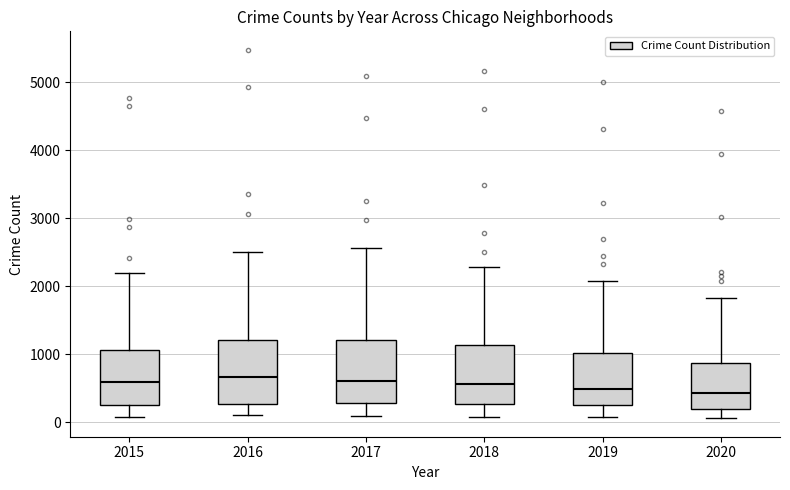

Reading left to right, read every box against the y-axis: the position of its median line, the range the box covers, and the ends of its whiskers. The values are not printed on the chart, so give them approximately, as read against the axis.

2015: median 600, box 300 to 1100, whiskers 100 to 2200
2016: median 700, box 300 to 1200, whiskers 100 to 2500
2017: median 600, box 300 to 1200, whiskers 100 to 2600
2018: median 600, box 300 to 1100, whiskers 100 to 2300
2019: median 500, box 300 to 1000, whiskers 100 to 2100
2020: median 400, box 200 to 900, whiskers 100 to 1800